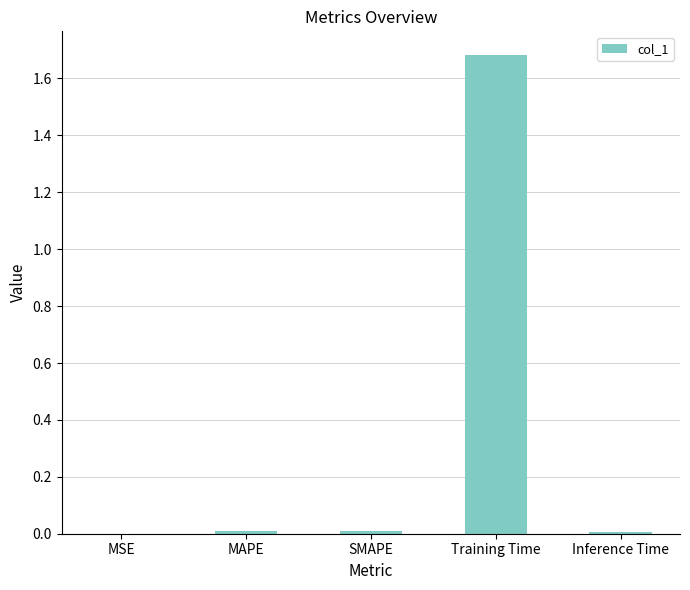

Is it true that the value at Training Time is 0.4?

False